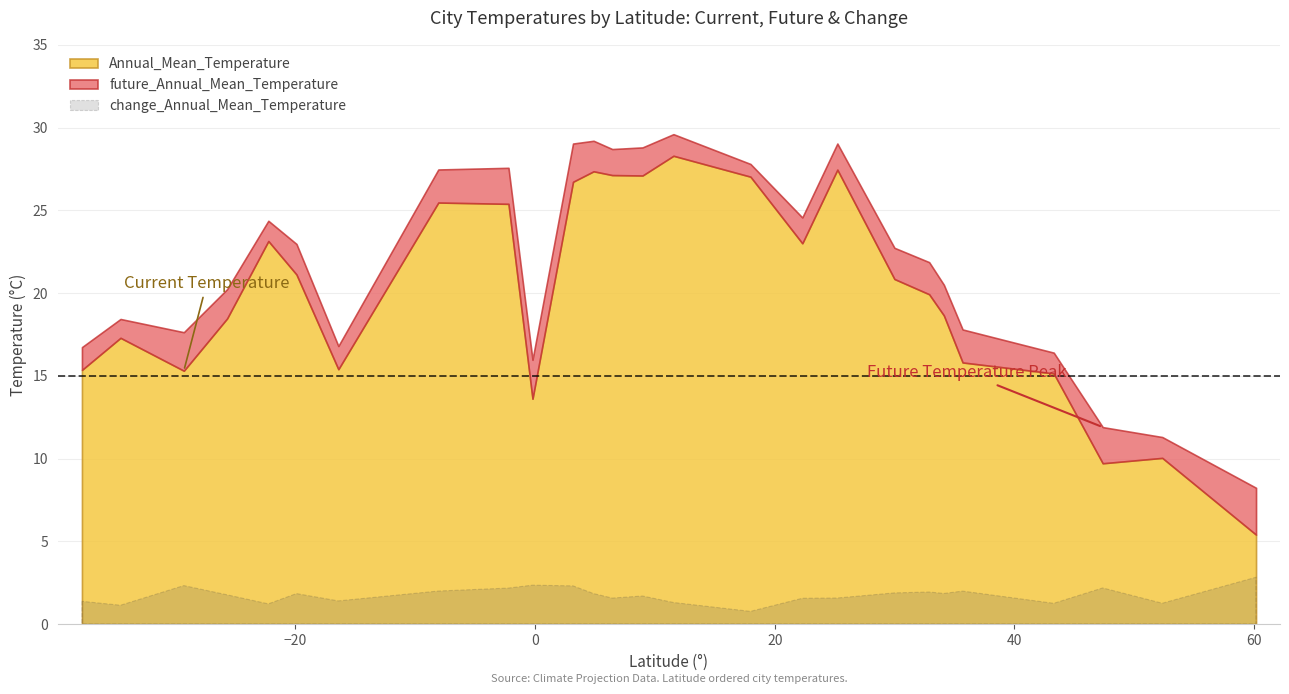

The value of change_Annual_Mean_Temperature at Melbourne is 1.8. True or false?

False